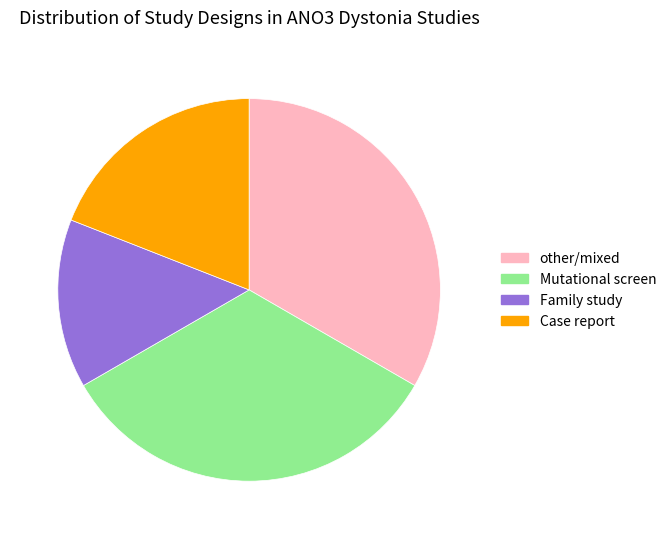

The Family study slice represents 14% of the pie. True or false?

True